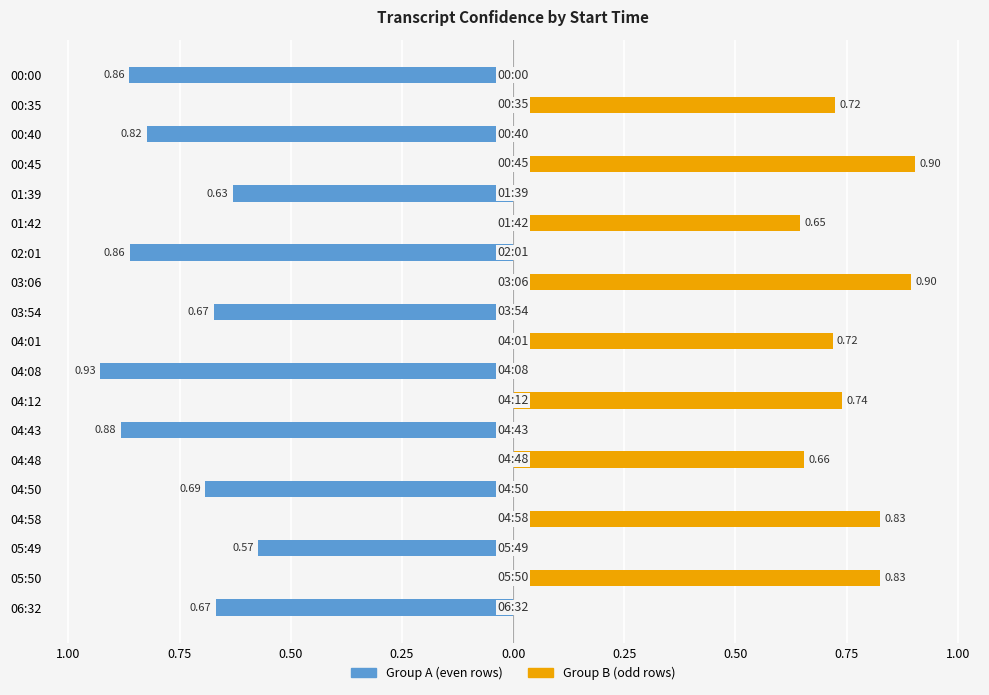

What are all the series names shown in the legend?

Group A (even rows), Group B (odd rows)